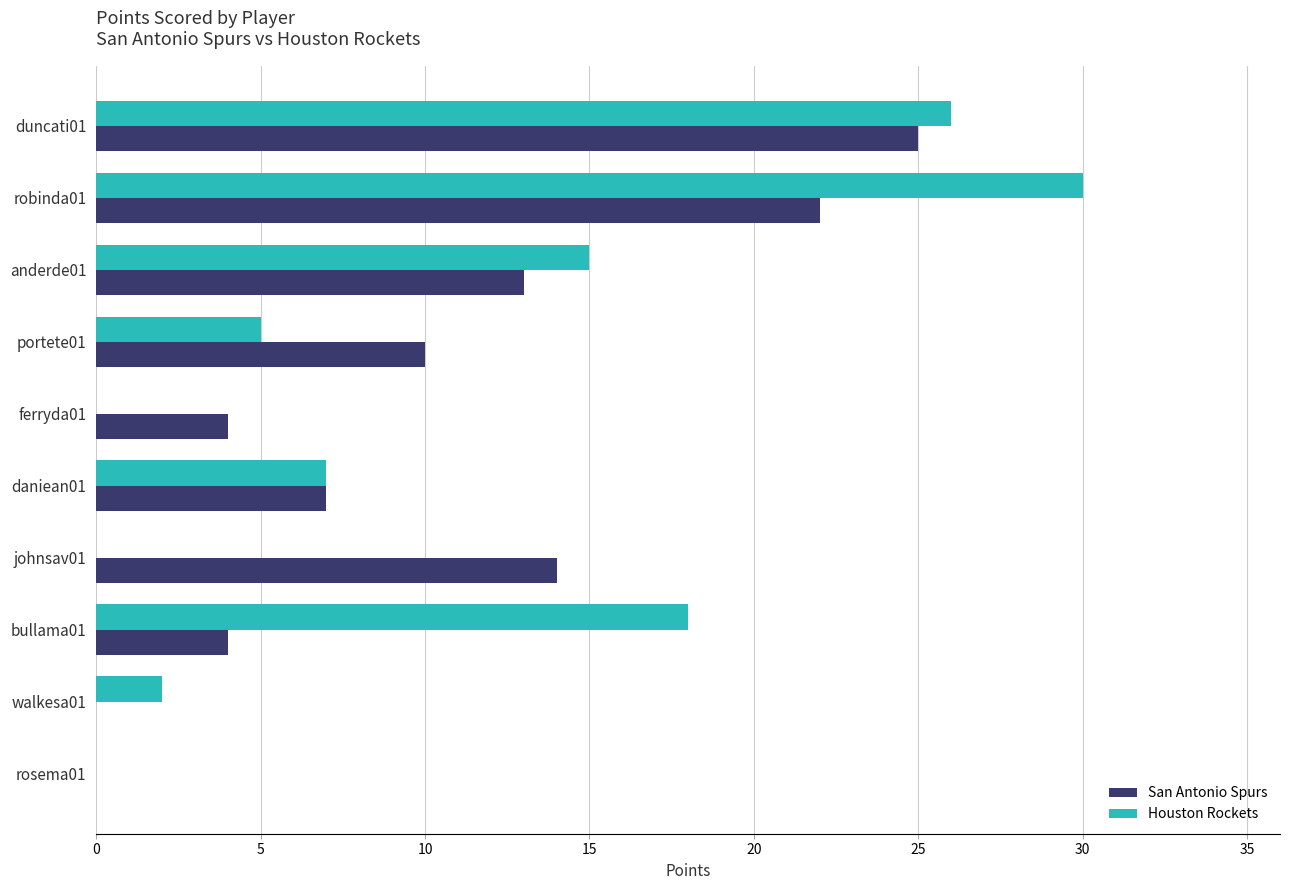

Which series changed the most between robinda01 and portete01?

Houston Rockets